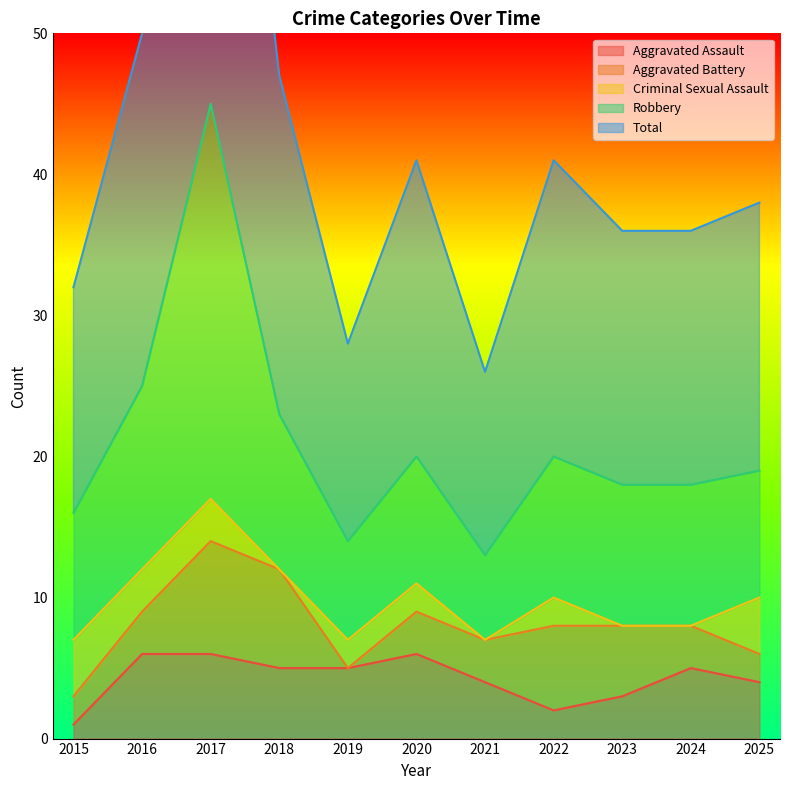

The Aggravated Assault series shows 9 at 2016. True or false?

False